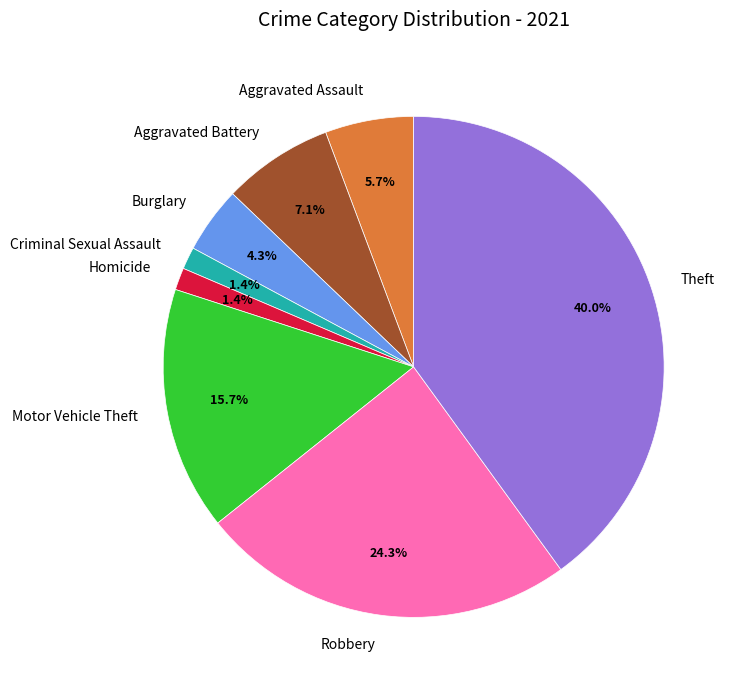

Which slice is the largest?

Theft